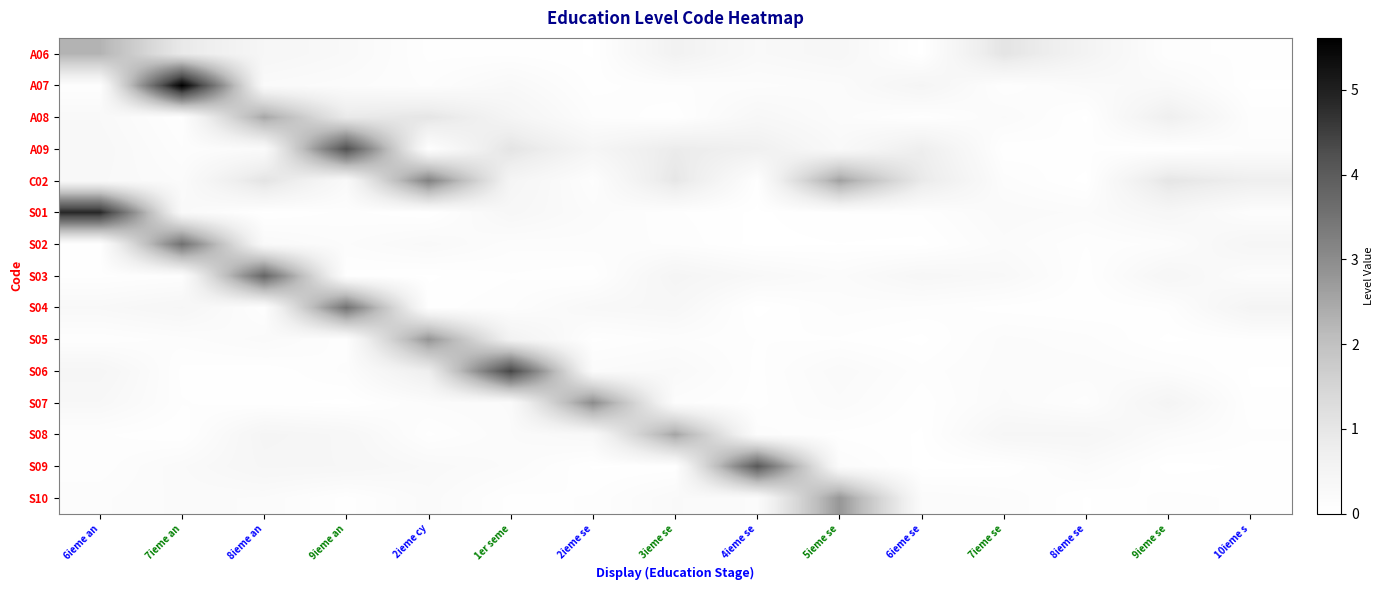

List the series in order of their peak value, lowest first.

A06, A08, S08, S10, S05, S07, C02, S04, S02, S03, S09, A09, S06, S01, A07